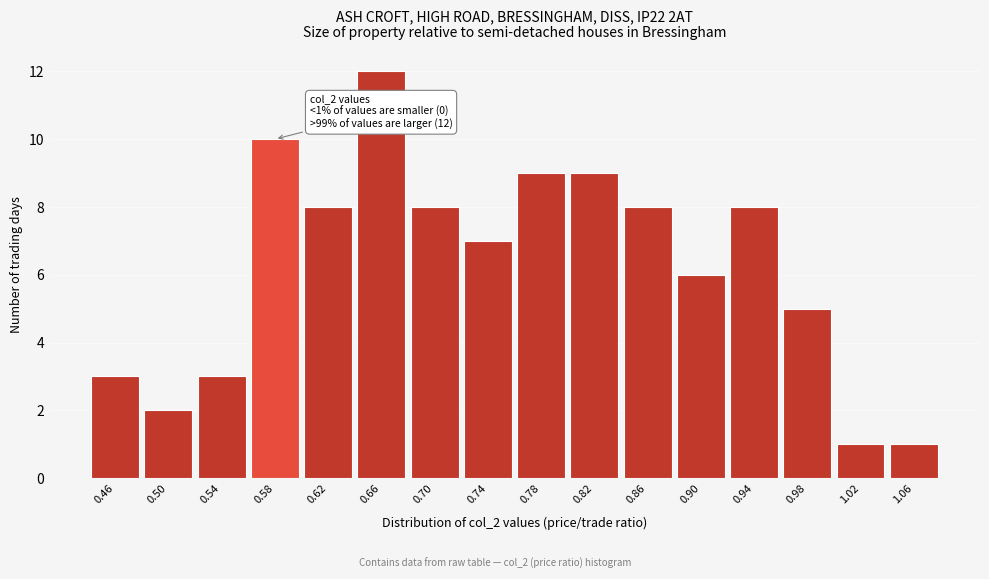

Reading left to right, list all the values displayed in this chart.

3	2	3	10	8	12	8	7	9	9	8	6	8	5	1	1